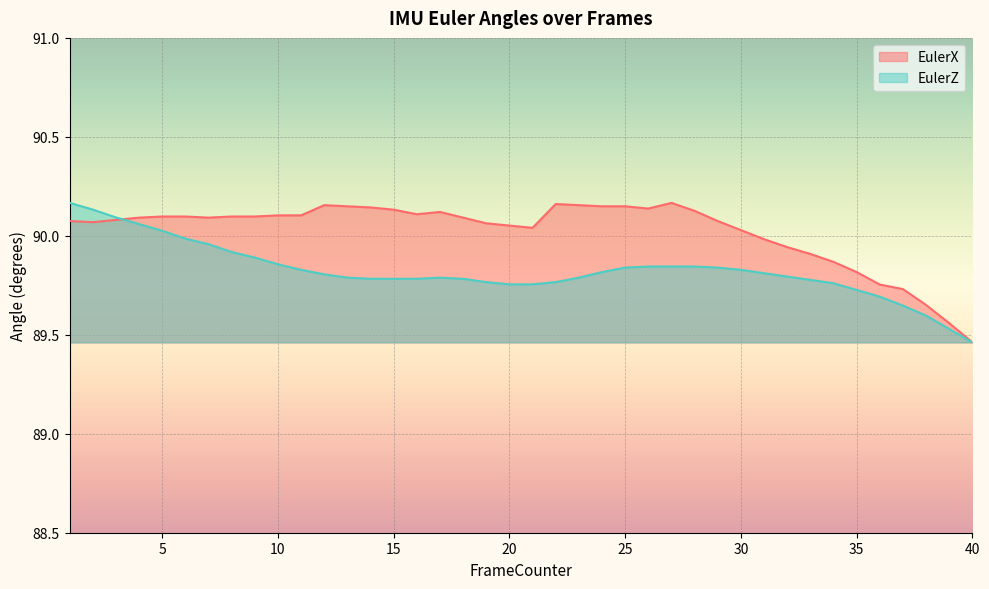

Between 7 and 32, which series saw the biggest shift?

EulerZ